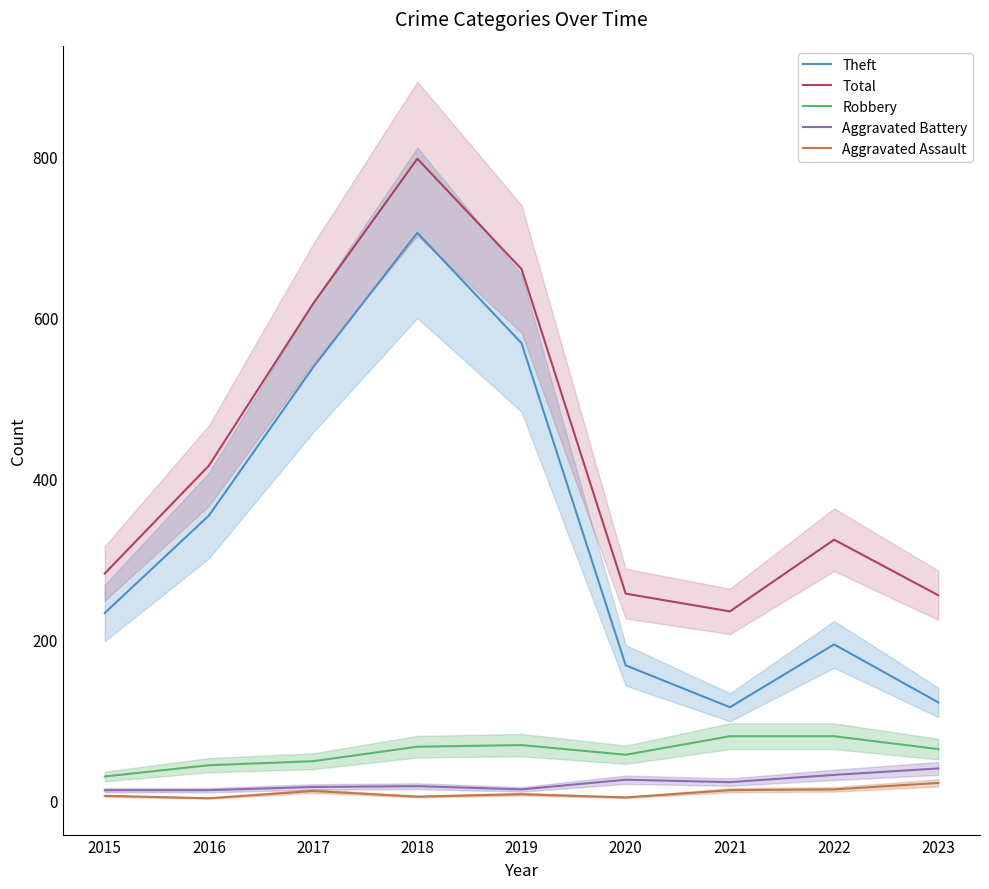

What is the difference between the second highest and minimum values in the Aggravated Battery series?

19